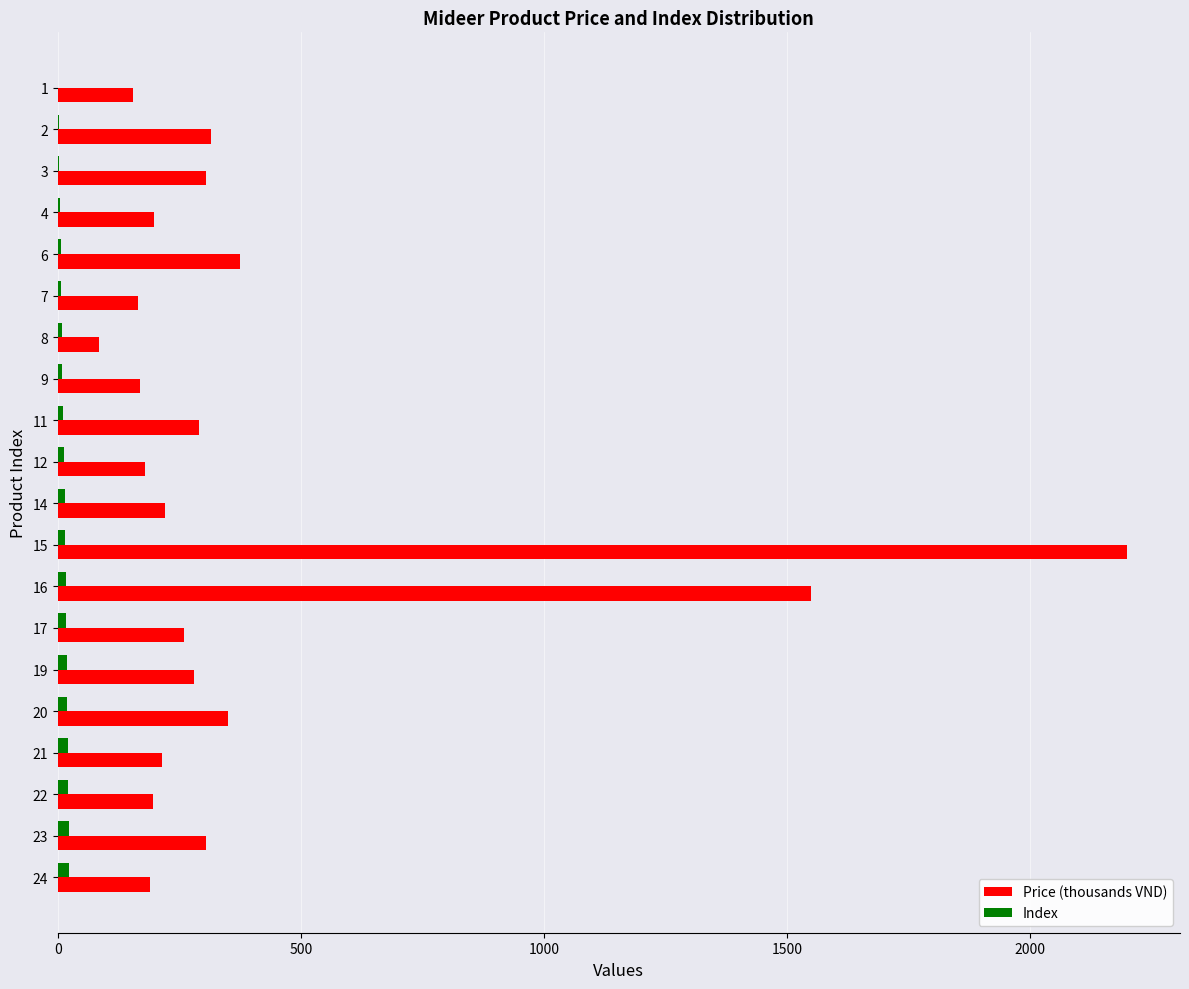

The value of Price (thousands VND) at 22 is 195. True or false?

True